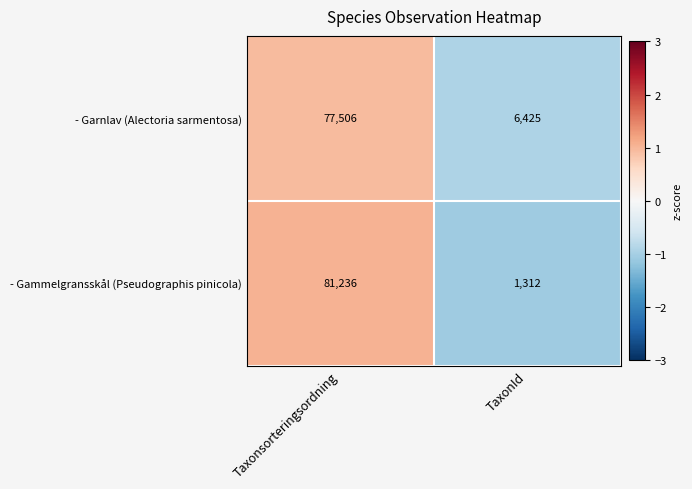

The - Gammelgransskål (Pseudographis pinicola) series shows 39032 at Taxonsorteringsordning. True or false?

False